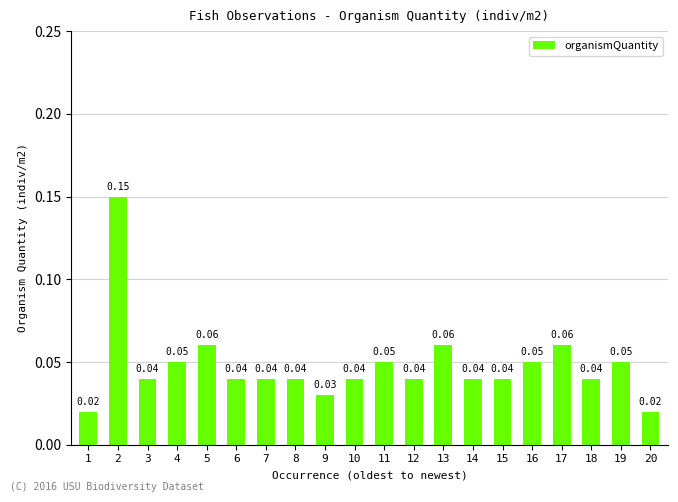

What is the sum of all values?

1.0